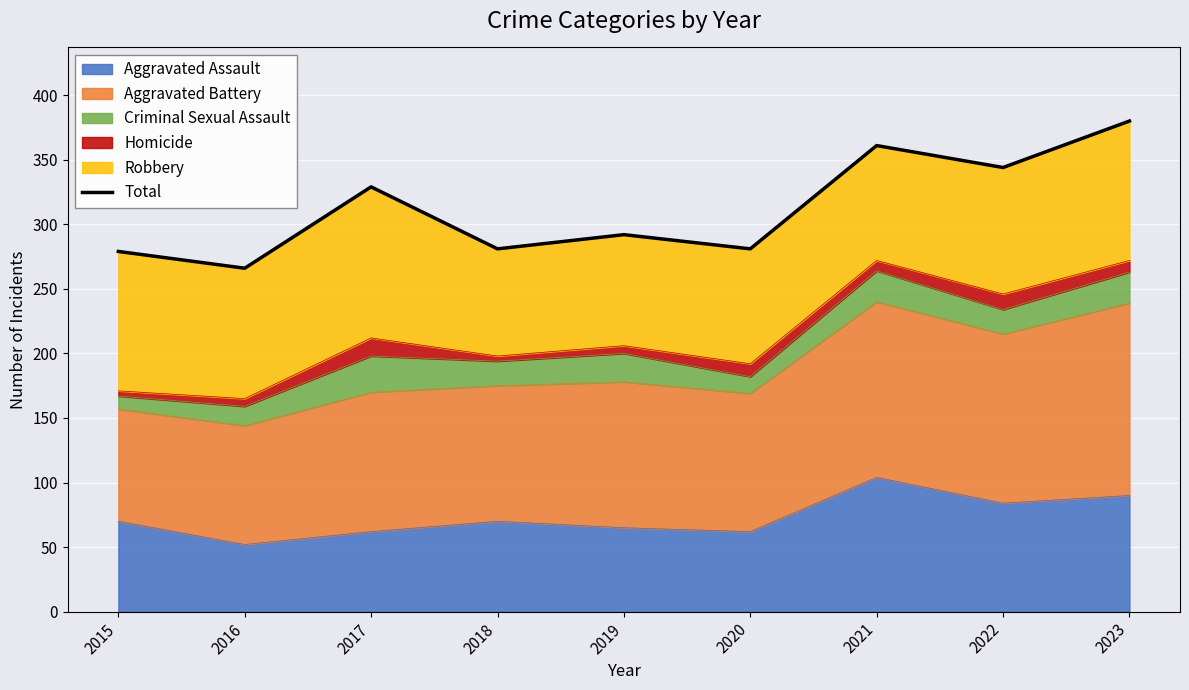

How many points are lower than both their immediate neighbors (excluding endpoints)?

4